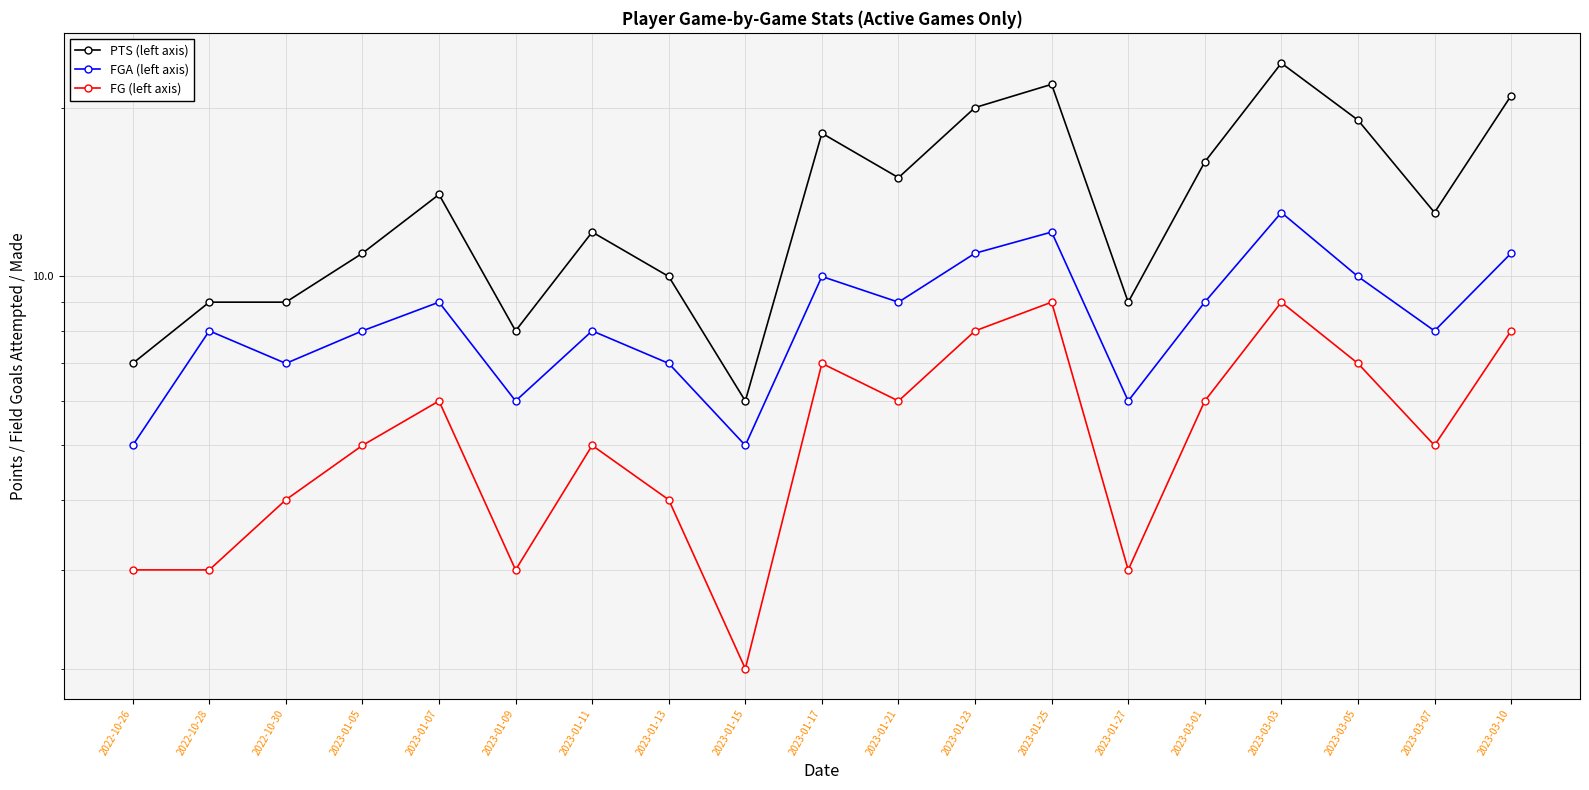

True or false: FG (left axis) has a value of 6 at 2023-03-01.

True